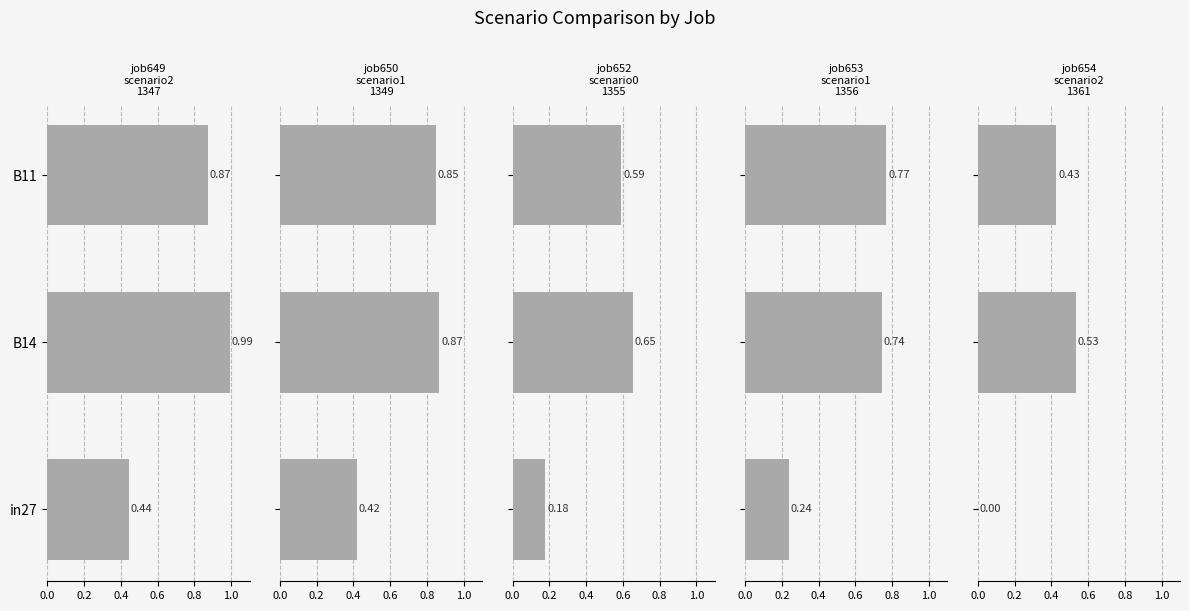

Which series has the largest total across all categories?

job649_scenario2_1347